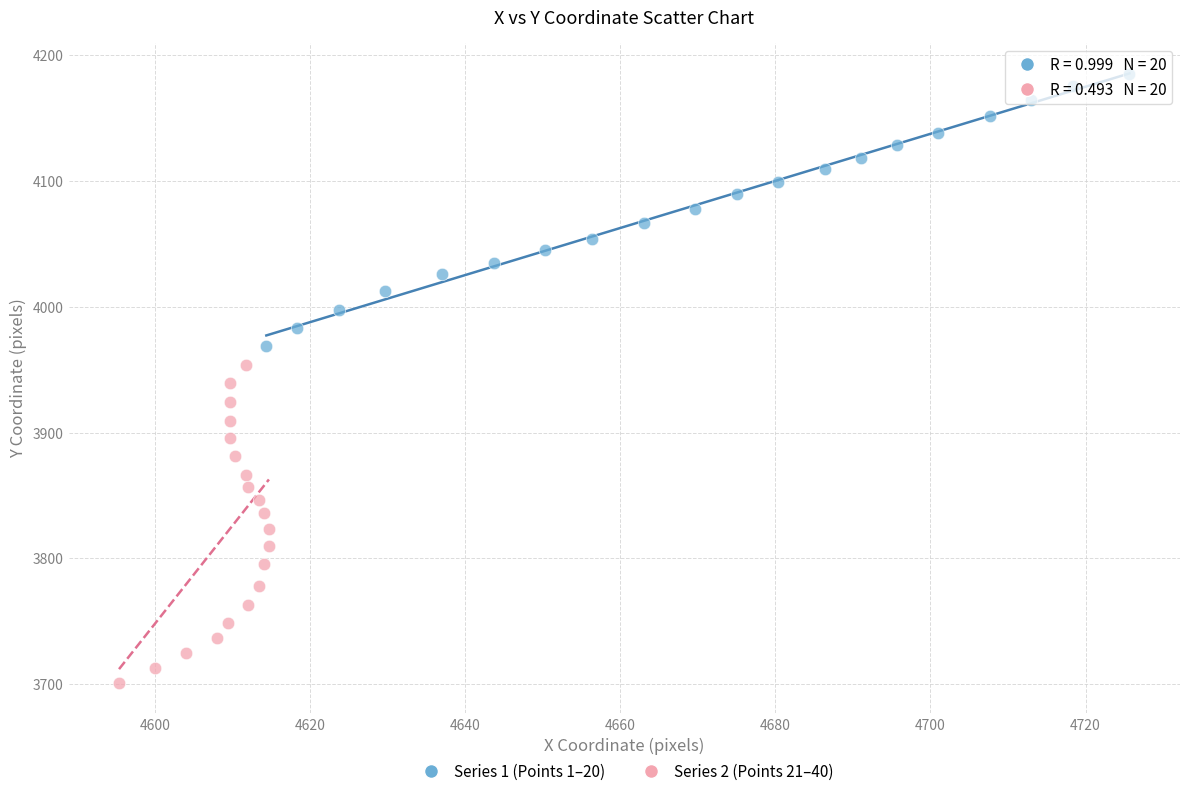

What are all the series names shown in the legend?

Series 1 (Points 1–20), Series 2 (Points 21–40)